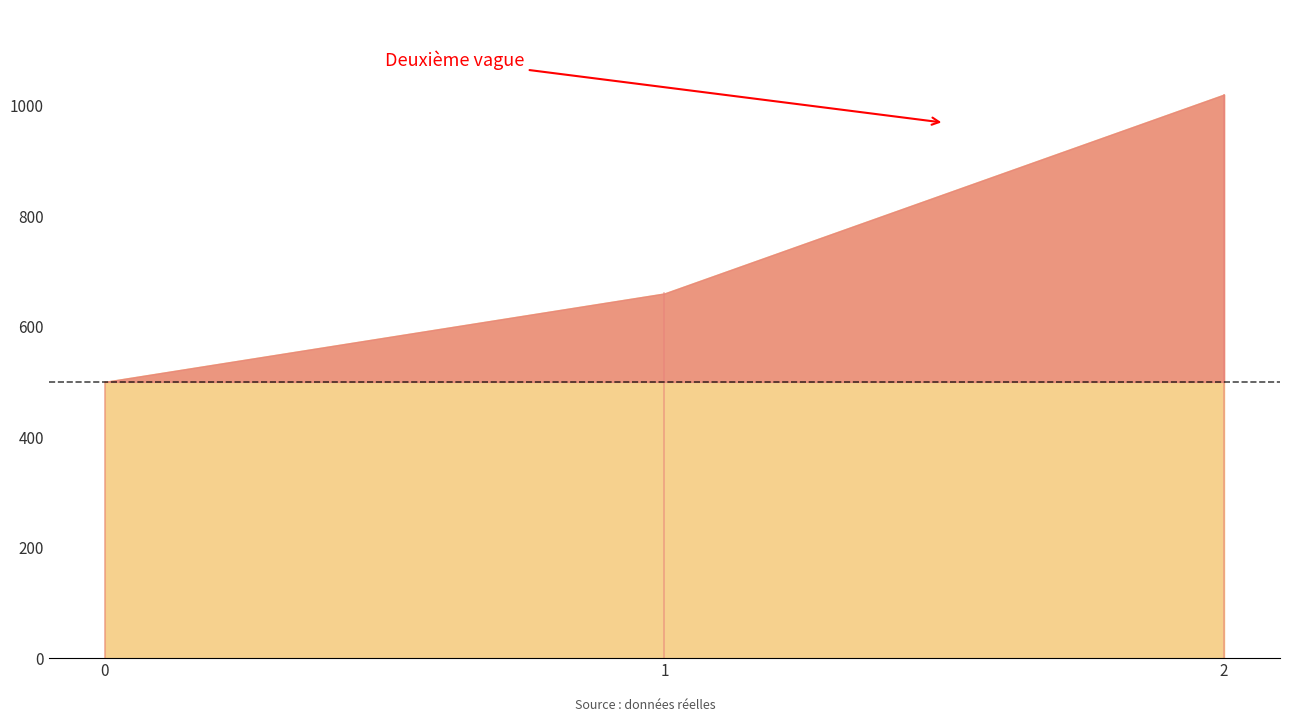

At which label is the value closest to 760?

1